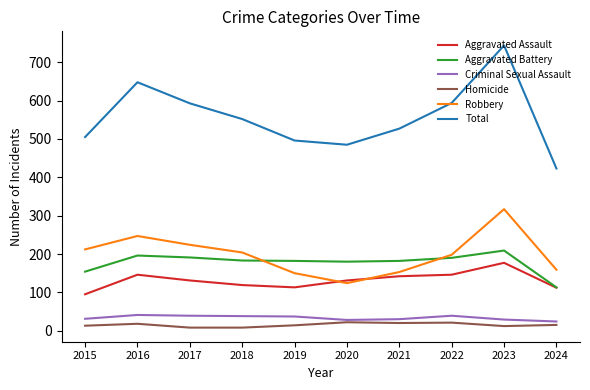

Does the chart display data point markers on the line(s)?

No